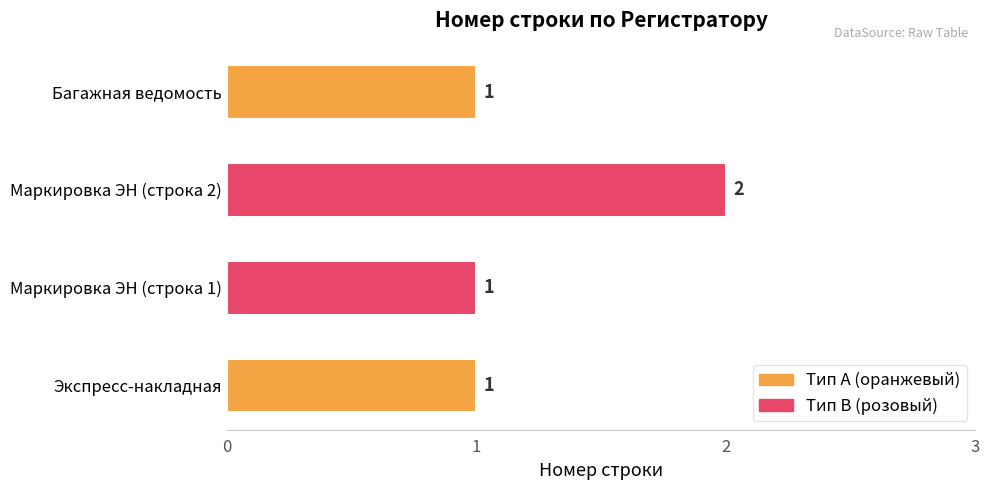

Which category has the highest value across all series?

Маркировка ЭН (строка 2)